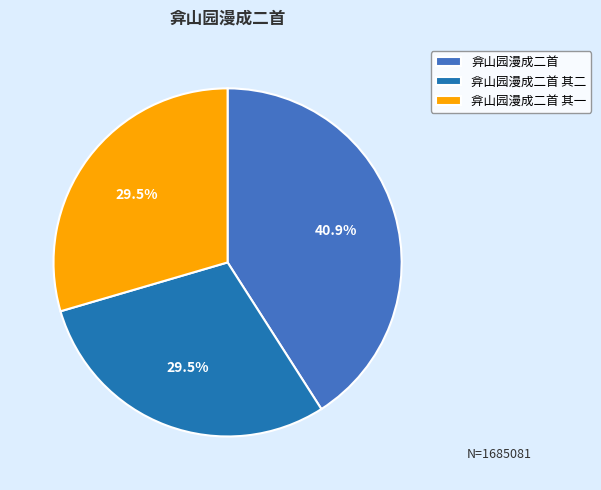

Is there any slice that represents more than half of the pie?

No